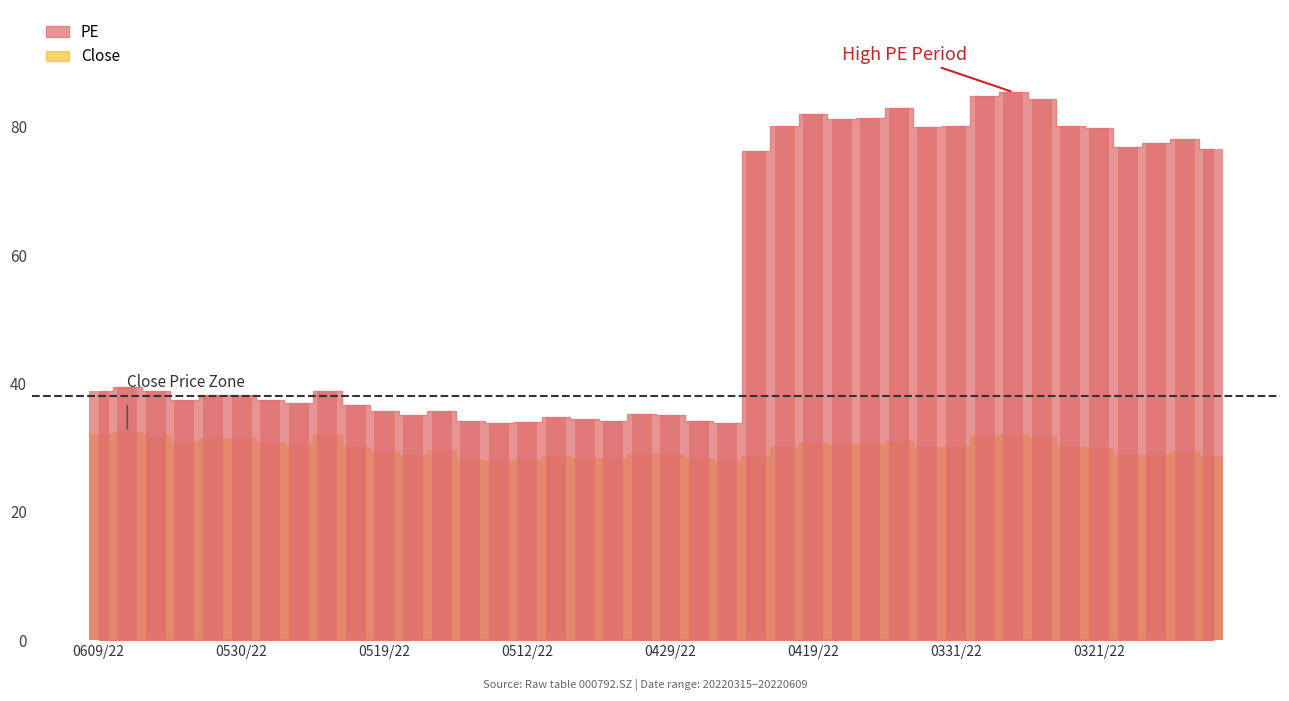

What is the value of the PE bar at the 22nd from the left?

34.2